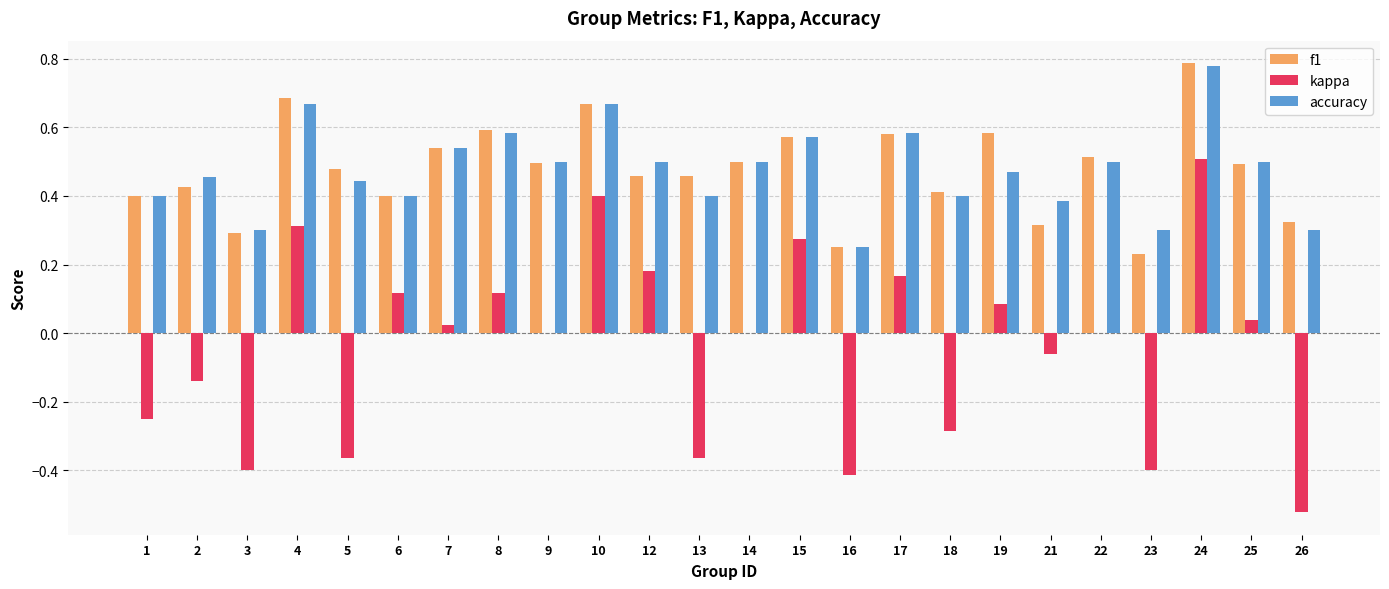

Which category has the highest value across all series?

24